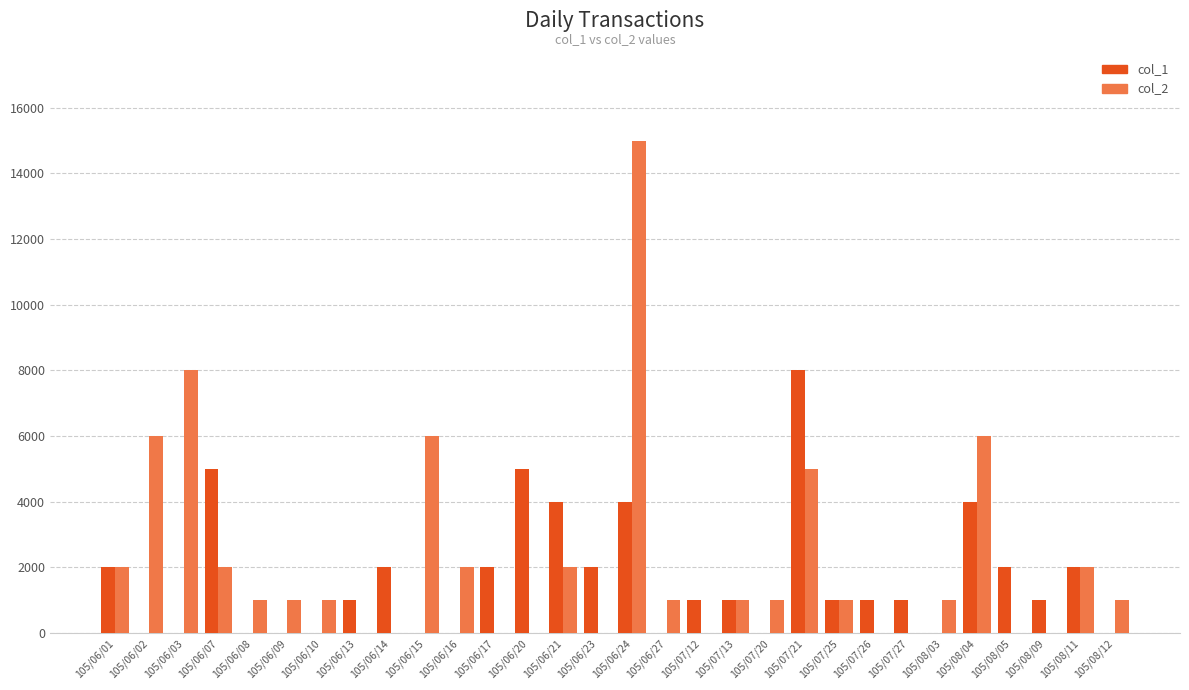

Are the bars horizontal?

No